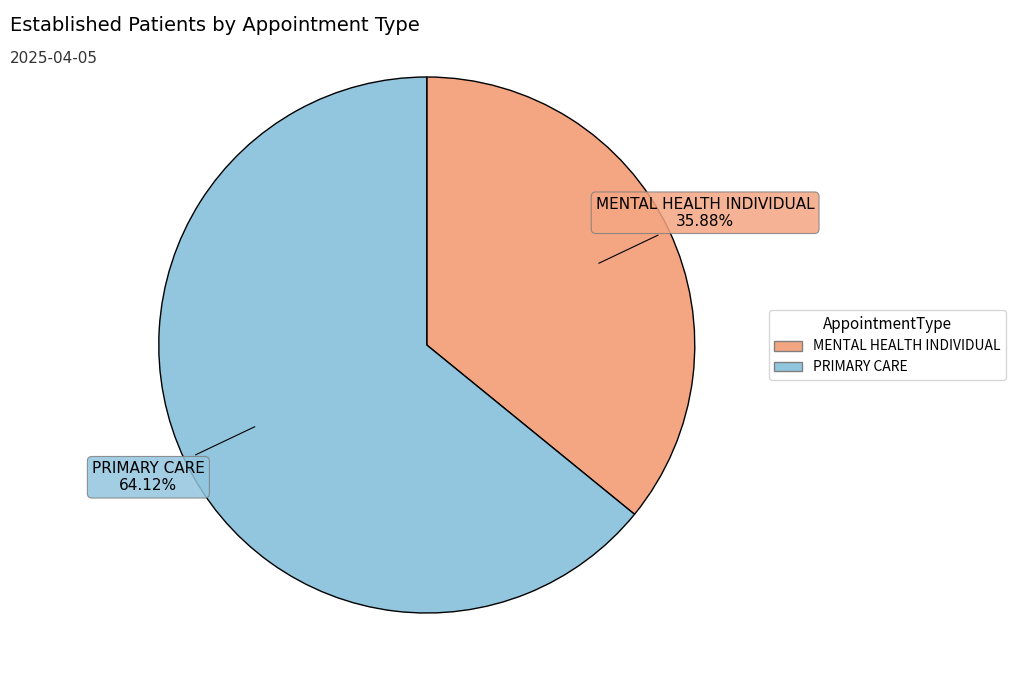

What percentage is the PRIMARY CARE slice, to the nearest percent?

64%